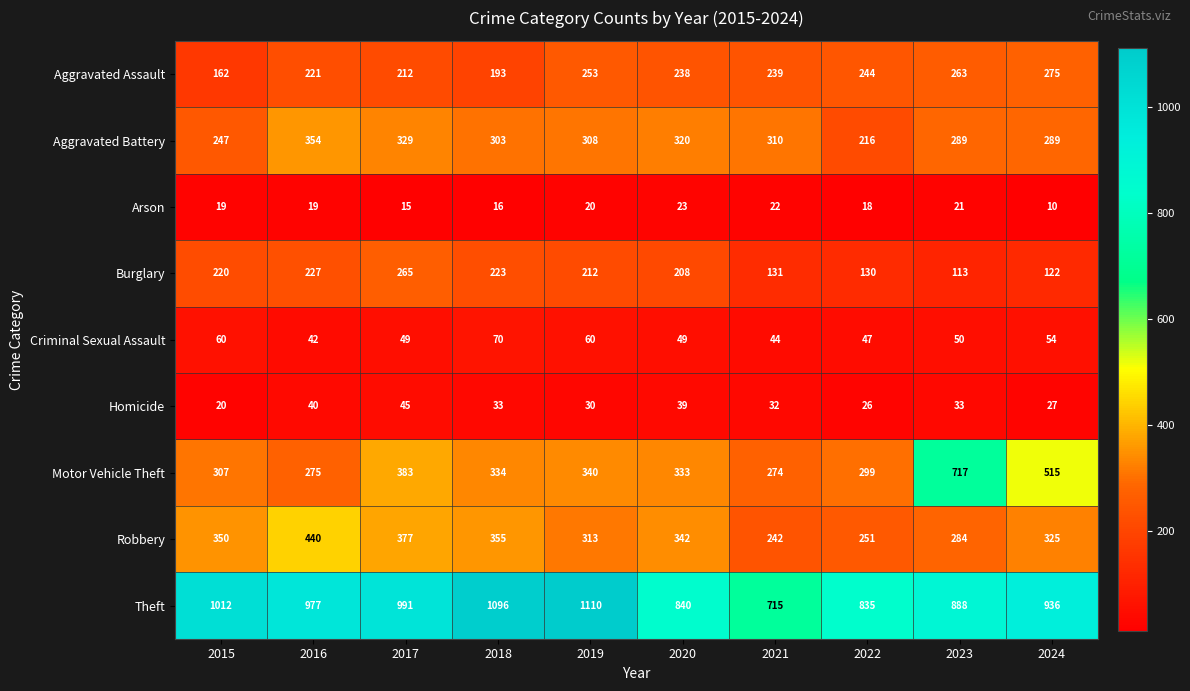

What is the approximate value of Burglary at 2018, to the nearest 50?

200